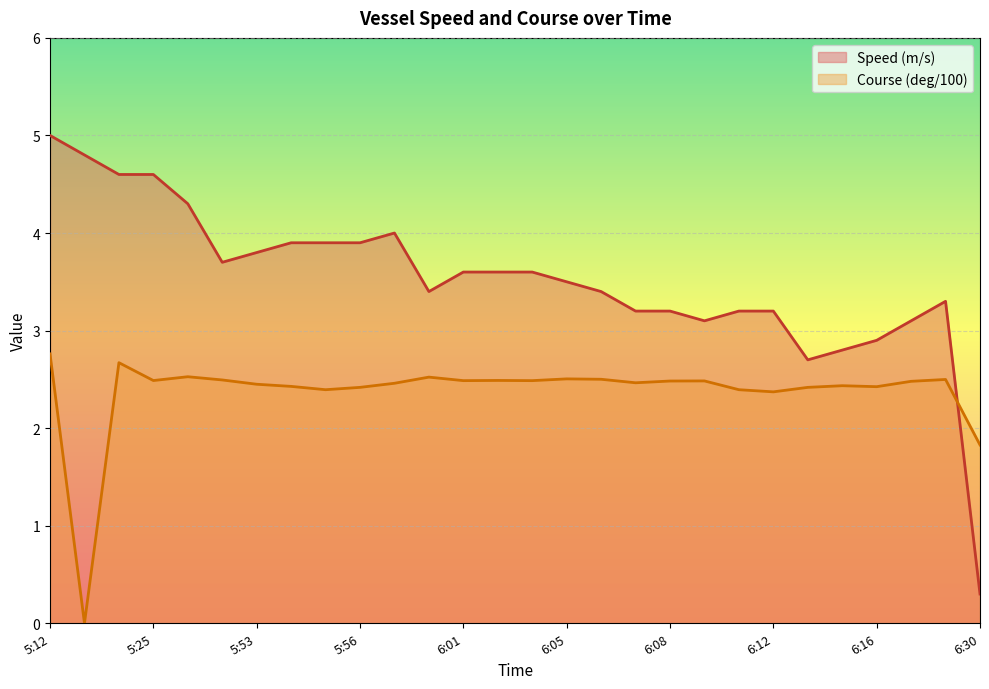

In Course (deg/100), how many points are higher than both neighbors (excluding endpoints)?

8